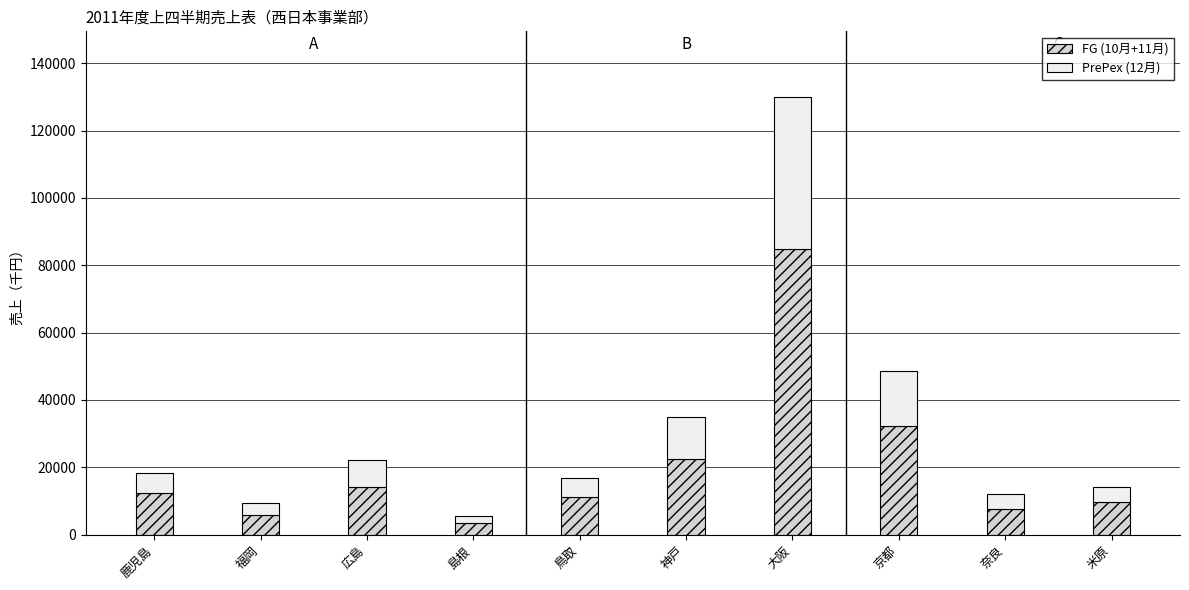

What is the total value across all series at 鳥取?

16757